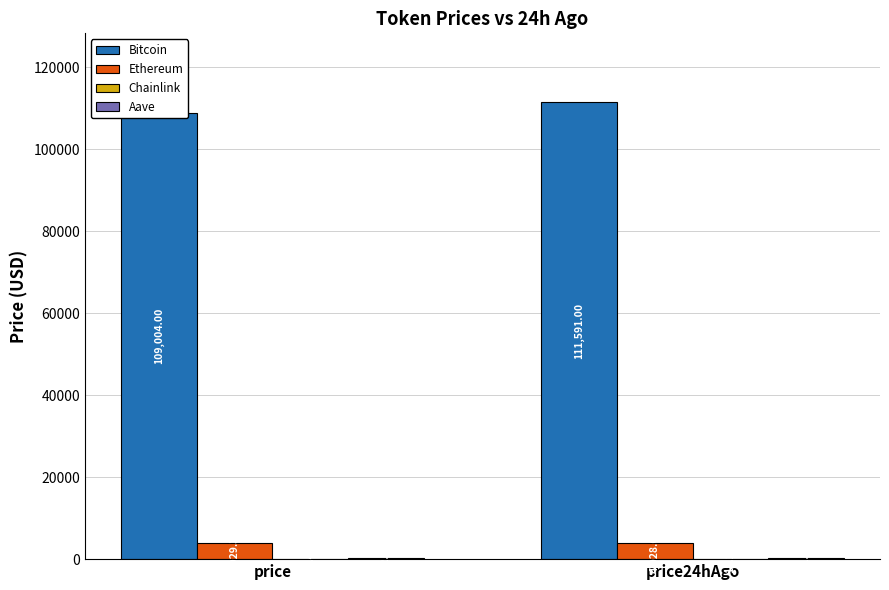

How many groups of bars are there?

2